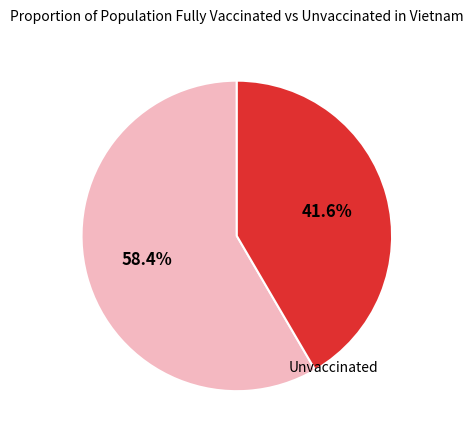

To the nearest percent, what is the difference between the largest and smallest slice percentages?

17%